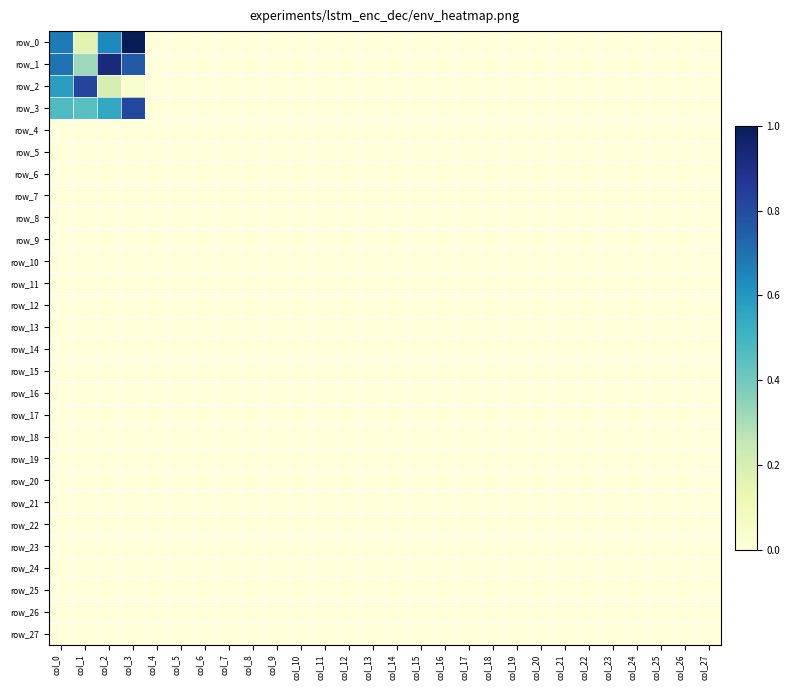

Rank the series by their maximum value, from highest to lowest.

row_0, row_1, row_2, row_3, row_4, row_5, row_6, row_7, row_8, row_9, row_10, row_11, row_12, row_13, row_14, row_15, row_16, row_17, row_18, row_19, row_20, row_21, row_22, row_23, row_24, row_25, row_26, row_27